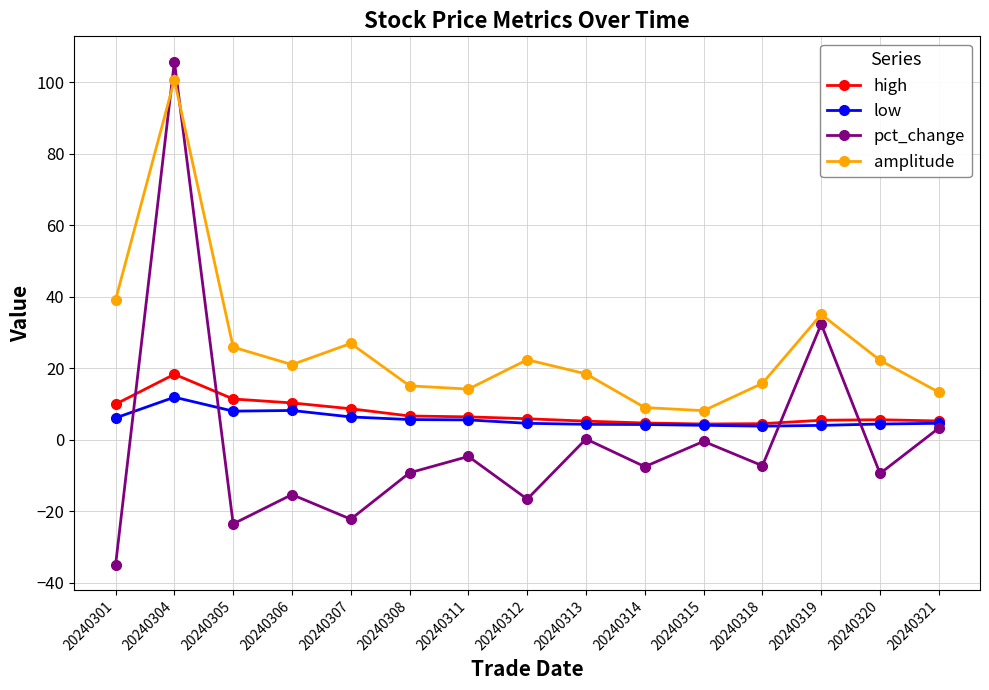

What is the sum of the high values at 20240321 and 20240318?

9.8